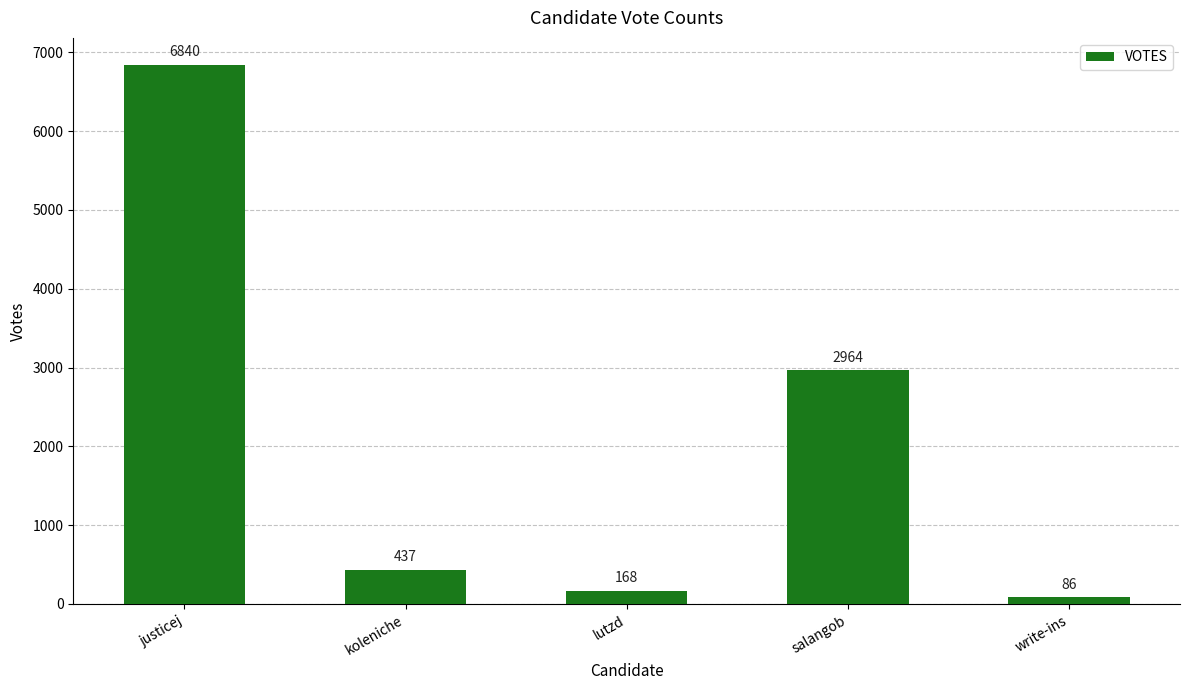

Rank the categories by value from highest to lowest.

justicej, salangob, koleniche, lutzd, write-ins